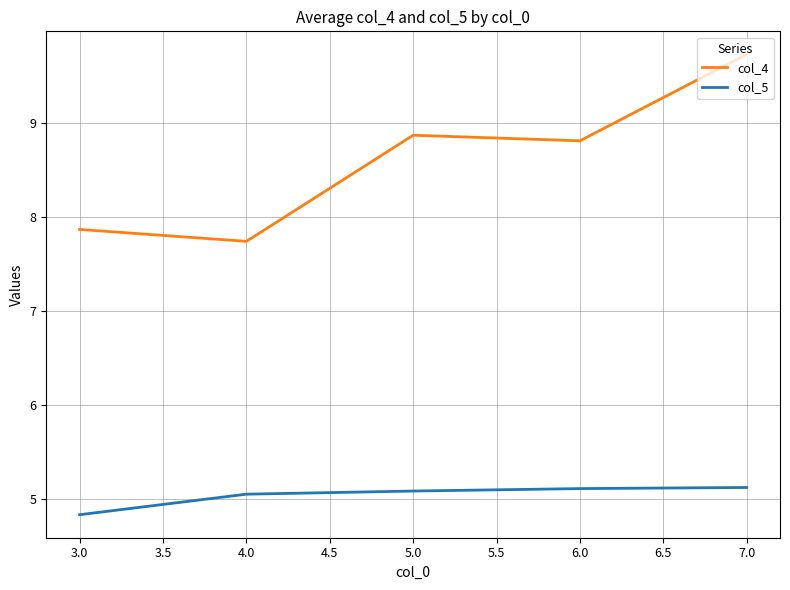

Does the chart have visible grid lines?

Yes